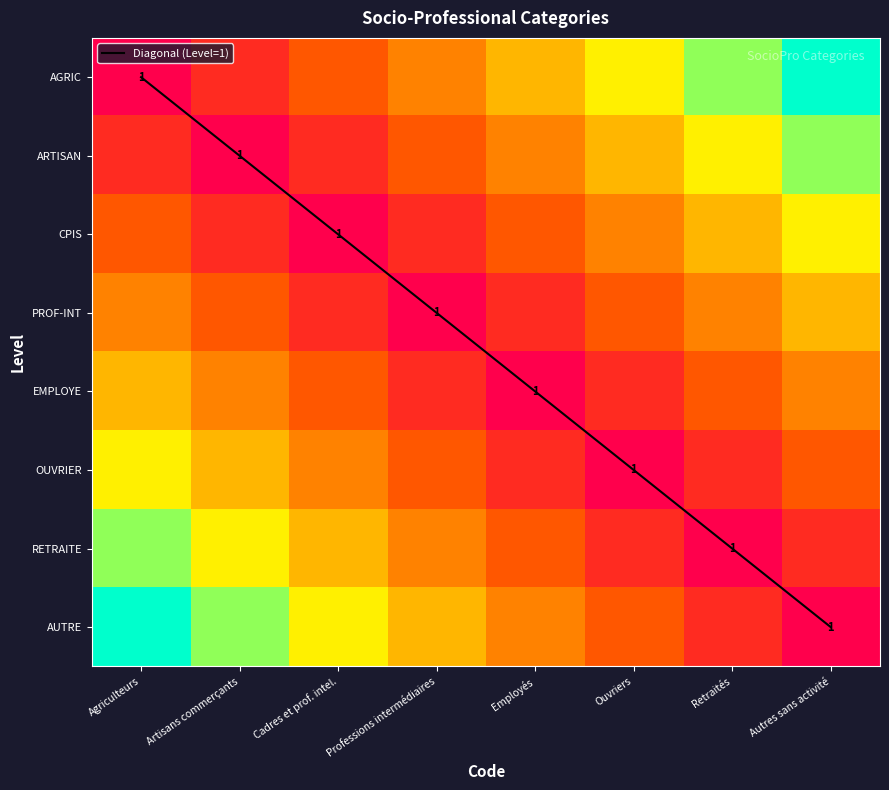

What is the sum of the ARTISAN values at Cadres et prof. intel. and Ouvriers?

0.7